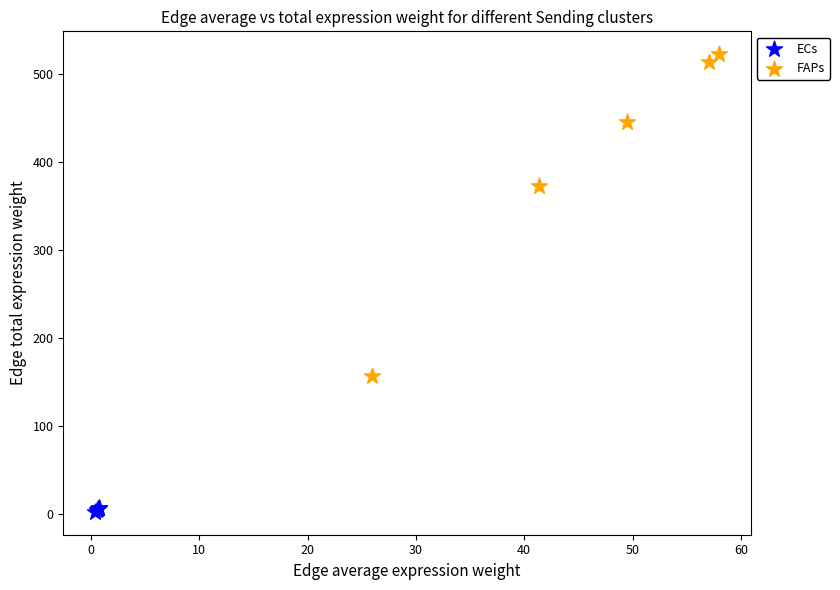

Which series reaches the minimum Y coordinate?

ECs